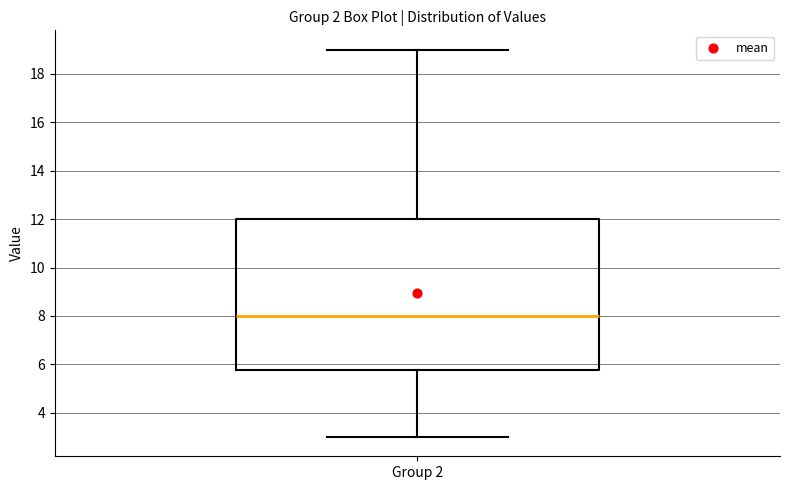

Read this box plot against the y-axis: the position of the median line, the range covered by the box, and the ends of both whiskers. The values are not printed on the chart, so give them approximately, as read against the axis.

median 8.0, box 5.8 to 12.0, whiskers 3.0 to 19.0